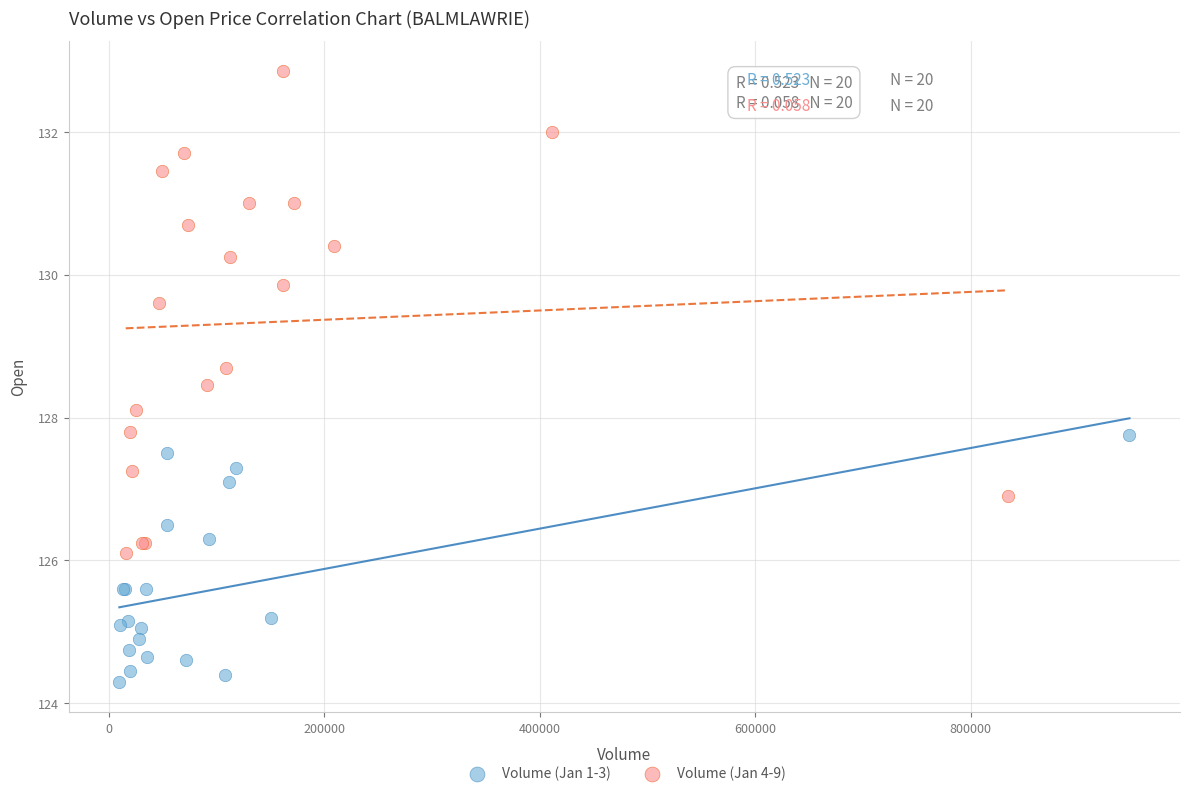

Which series has the largest Y range (max minus min)?

Volume (Jan 4-9)